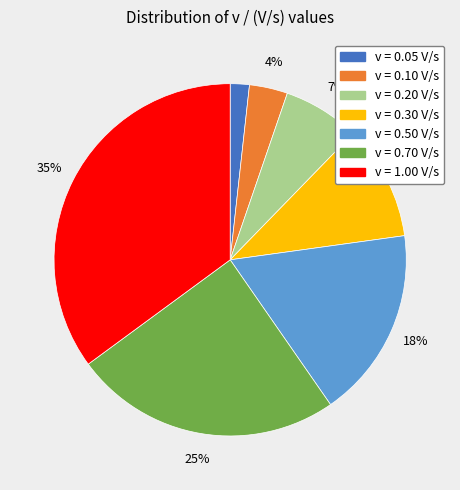

To the nearest percent, what is the average slice percentage?

14%